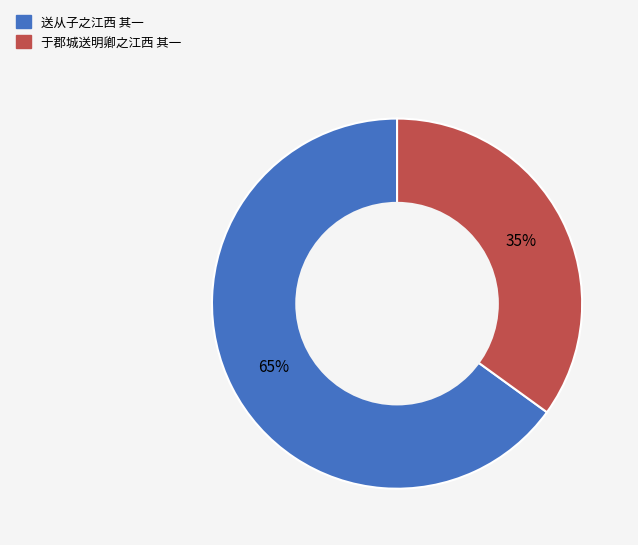

The 于郡城送明卿之江西 其一 slice represents 26% of the pie. True or false?

False